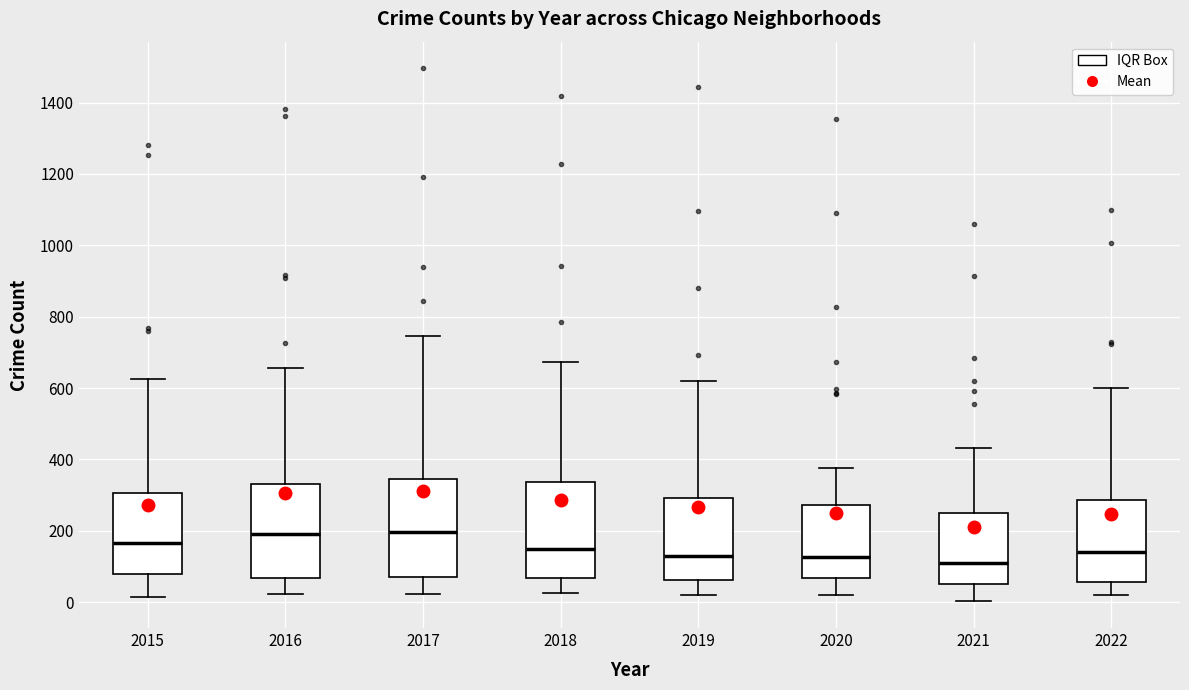

Reading left to right, read every box against the y-axis: the position of its median line, the range the box covers, and the ends of its whiskers. The values are not printed on the chart, so give them approximately, as read against the axis.

2015: median 160, box 80 to 300, whiskers 20 to 620
2016: median 200, box 60 to 340, whiskers 20 to 660
2017: median 200, box 80 to 340, whiskers 20 to 740
2018: median 140, box 60 to 340, whiskers 20 to 680
2019: median 140, box 60 to 300, whiskers 20 to 620
2020: median 120, box 60 to 280, whiskers 20 to 380
2021: median 100, box 60 to 240, whiskers 0 to 440
2022: median 140, box 60 to 280, whiskers 20 to 600